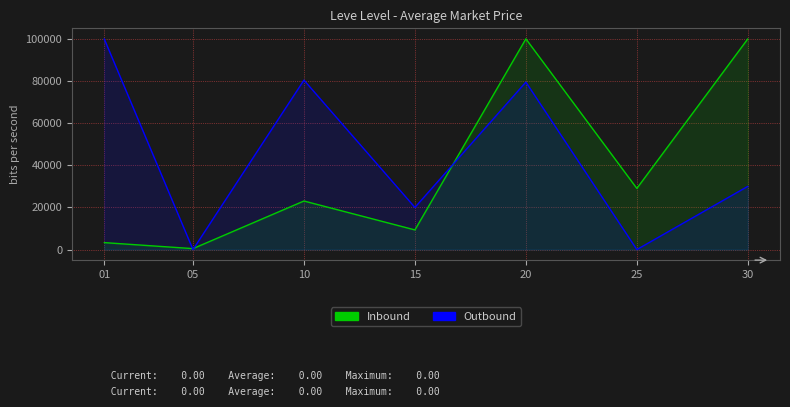

What is the maximum value shown in the chart?

100000